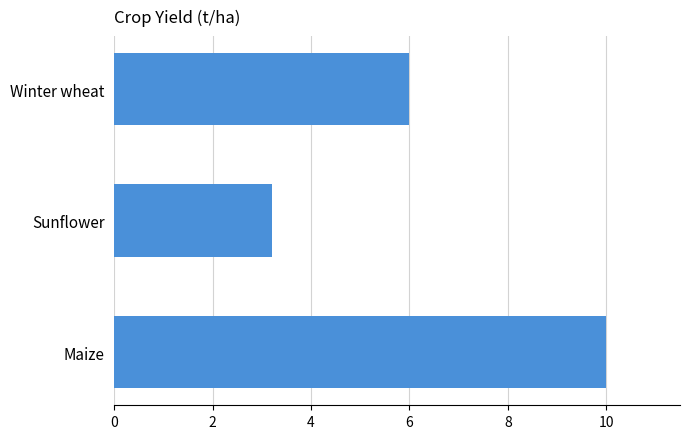

What is the sum of all values?

19.2